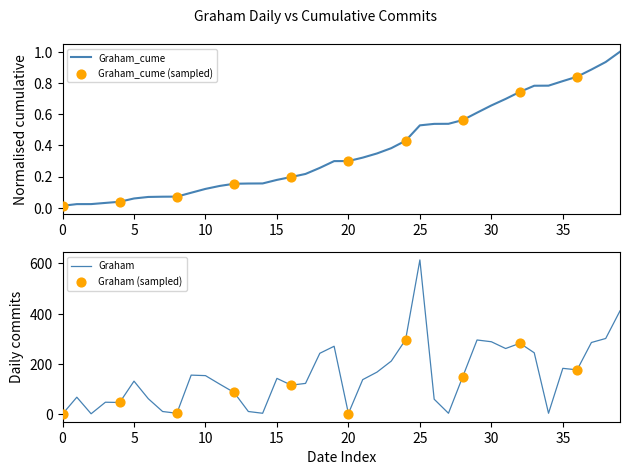

At which category is the sum across all series the highest?

25